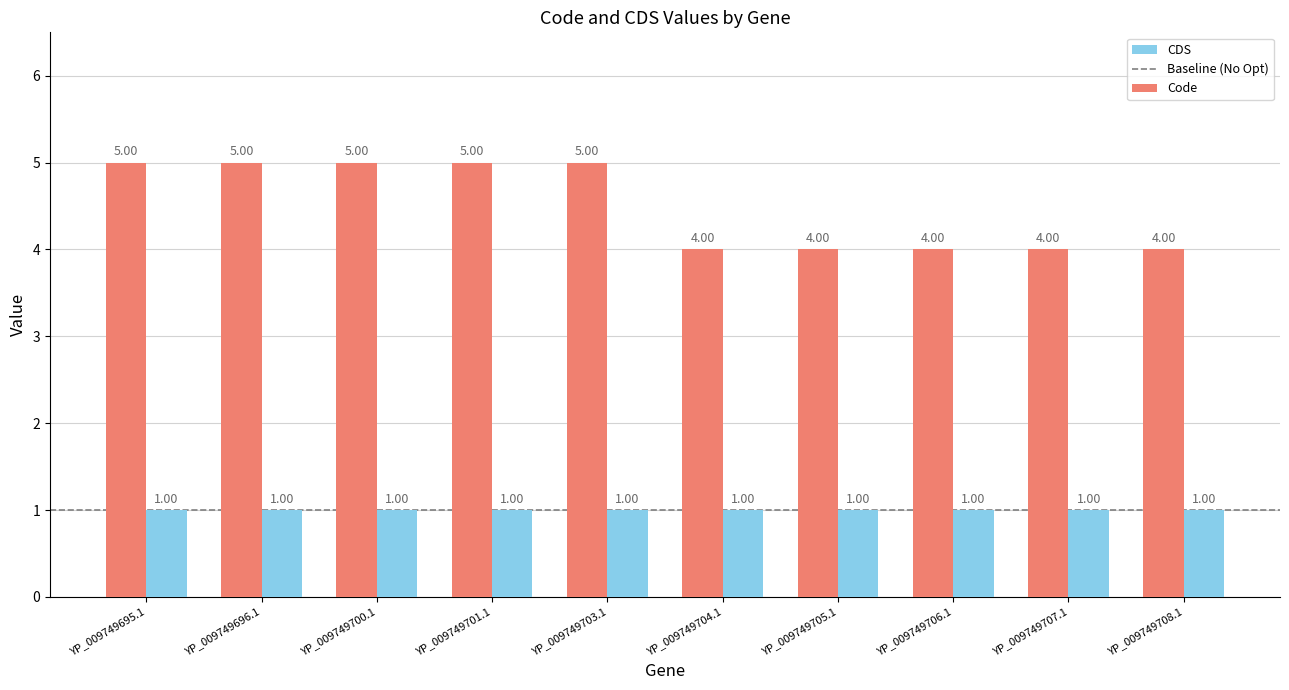

What is the smallest value displayed?

1